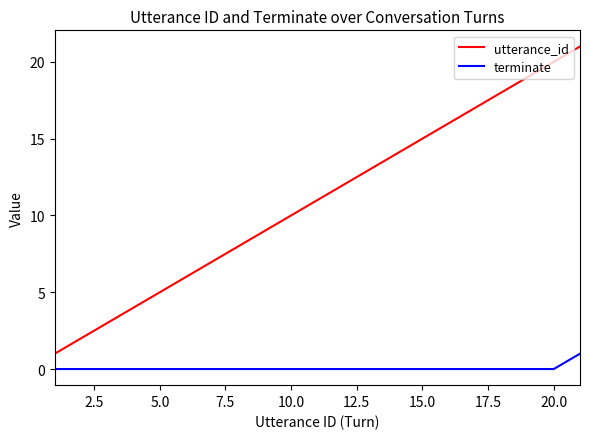

What is the maximum value for utterance_id?

21